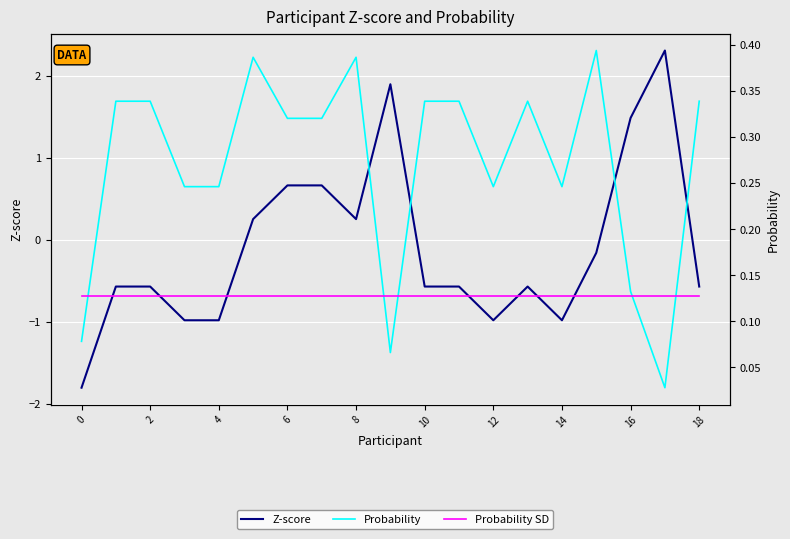

Reading right to left, extract all data points from this chart.

Z-score: -0.6	2.3	1.5	-0.2	-1.0	-0.6	-1.0	-0.6	-0.6	1.9	0.3	0.7	0.7	0.3	-1.0	-1.0	-0.6	-0.6	-1.8
Probability: 0.3	0.0	0.1	0.4	0.2	0.3	0.2	0.3	0.3	0.1	0.4	0.3	0.3	0.4	0.2	0.2	0.3	0.3	0.1
Probability SD: 0.1	0.1	0.1	0.1	0.1	0.1	0.1	0.1	0.1	0.1	0.1	0.1	0.1	0.1	0.1	0.1	0.1	0.1	0.1